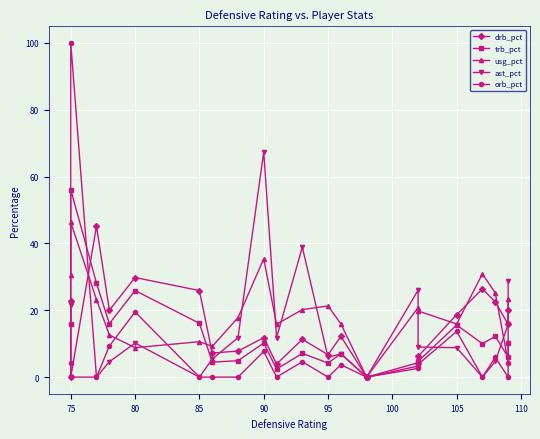

Reading left to right, list all the values displayed in this chart.

drb_pct: 22.9	0.0	45.2	20.0	29.8	25.9	7.2	7.8	11.8	3.9	11.3	6.7	12.2	0.0	0.0	4.3	6.2	18.7	26.4	22.5	15.8	20.2
trb_pct: 15.8	56.1	28.1	16.0	25.9	16.1	4.5	4.9	10.2	2.4	7.1	4.2	7.0	0.0	0.0	3.3	4.7	15.6	10.0	12.2	6.0	10.2
usg_pct: 30.6	46.3	23.2	12.6	8.8	10.6	9.2	17.8	35.4	15.8	20.2	21.3	15.9	0.0	0.0	20.8	19.8	15.9	30.9	25.2	4.6	23.4
ast_pct: 21.5	0.0	0.0	4.6	10.2	0.0	5.4	11.8	67.4	11.8	38.9	5.9	7.0	0.0	0.0	26.0	9.0	8.8	0.0	4.7	15.8	28.9
orb_pct: 4.2	100.0	0.0	9.3	19.5	0.0	0.0	0.0	7.7	0.0	4.6	0.0	3.7	0.0	0.0	2.6	3.8	13.7	0.0	5.9	0.0	4.1